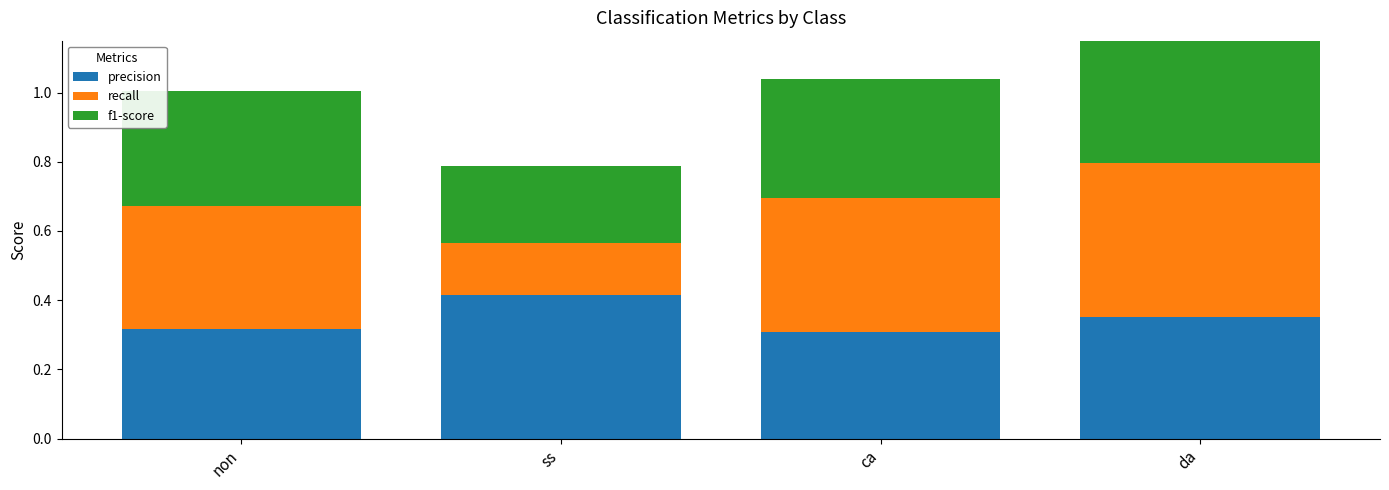

At which label does f1-score reach its minimum?

ss